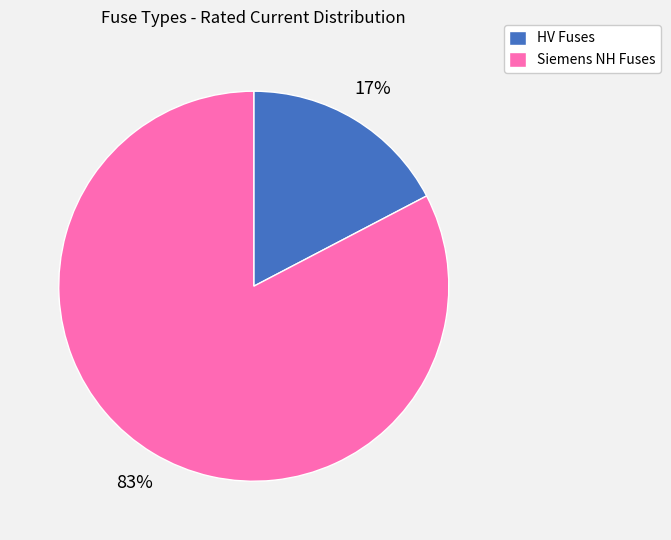

Which has a higher value, Siemens NH Fuses or HV Fuses?

Siemens NH Fuses